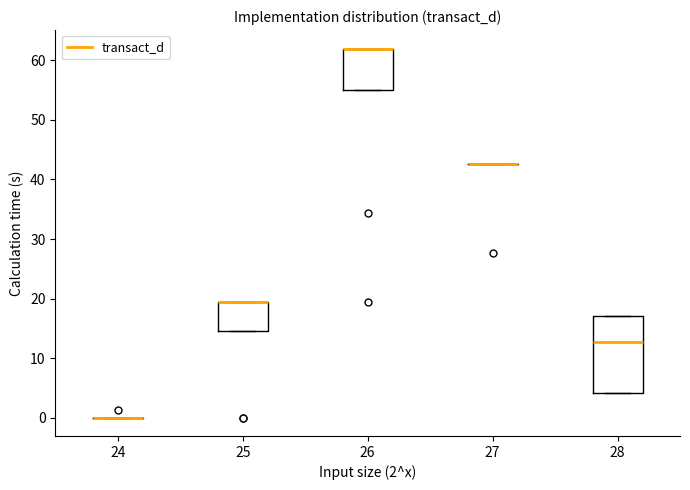

Comparing the boxes themselves (not the whiskers), which one is the tallest?

28